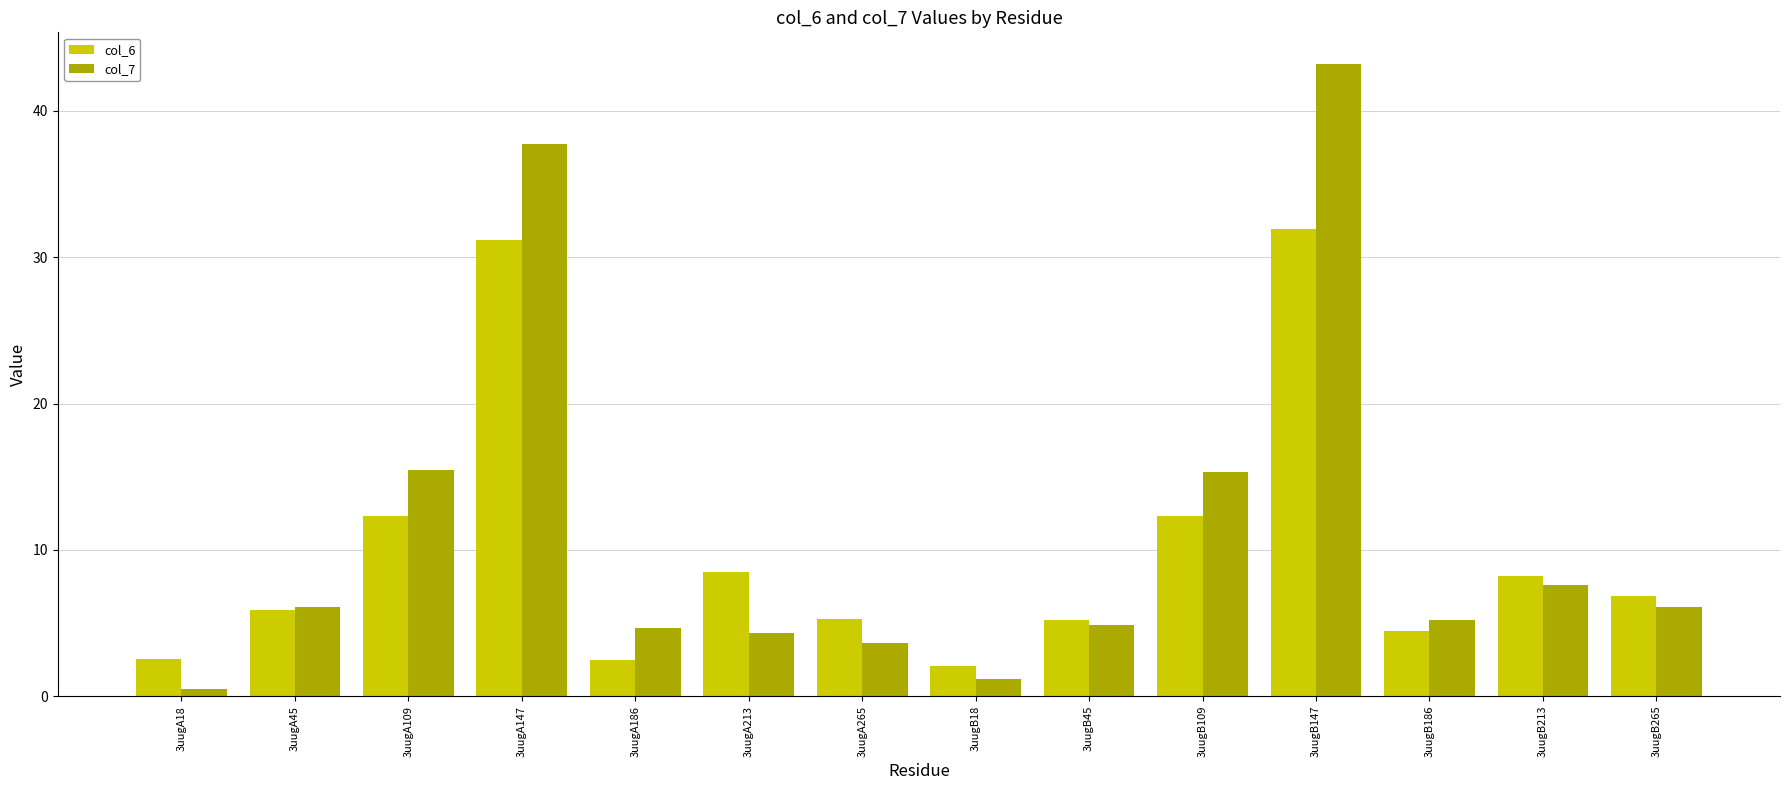

What is the total value across all series at 3uugB265?

13.0